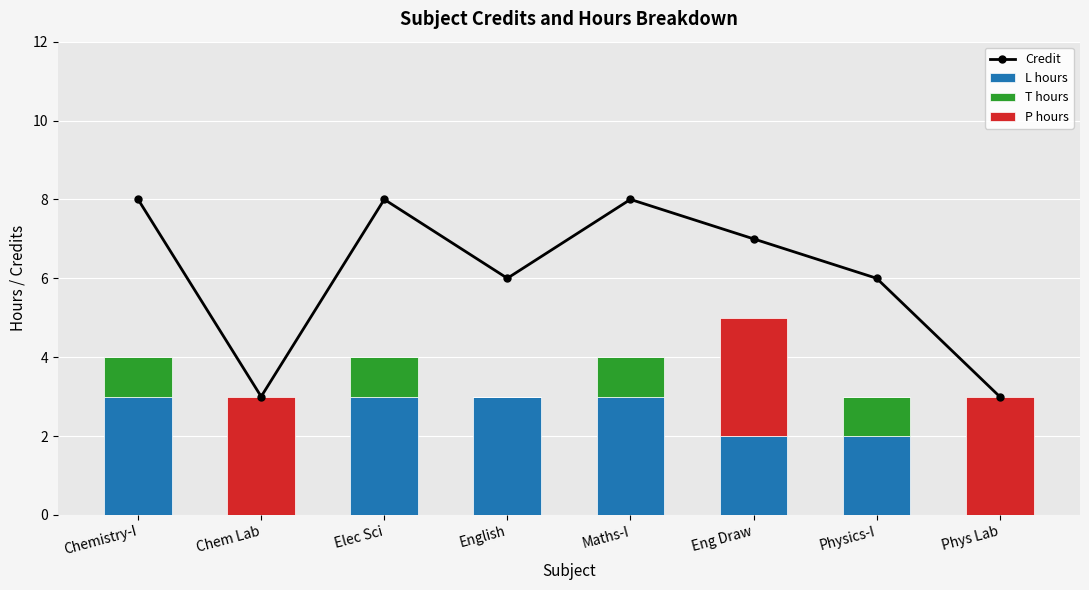

How many categories are shown in the chart?

8